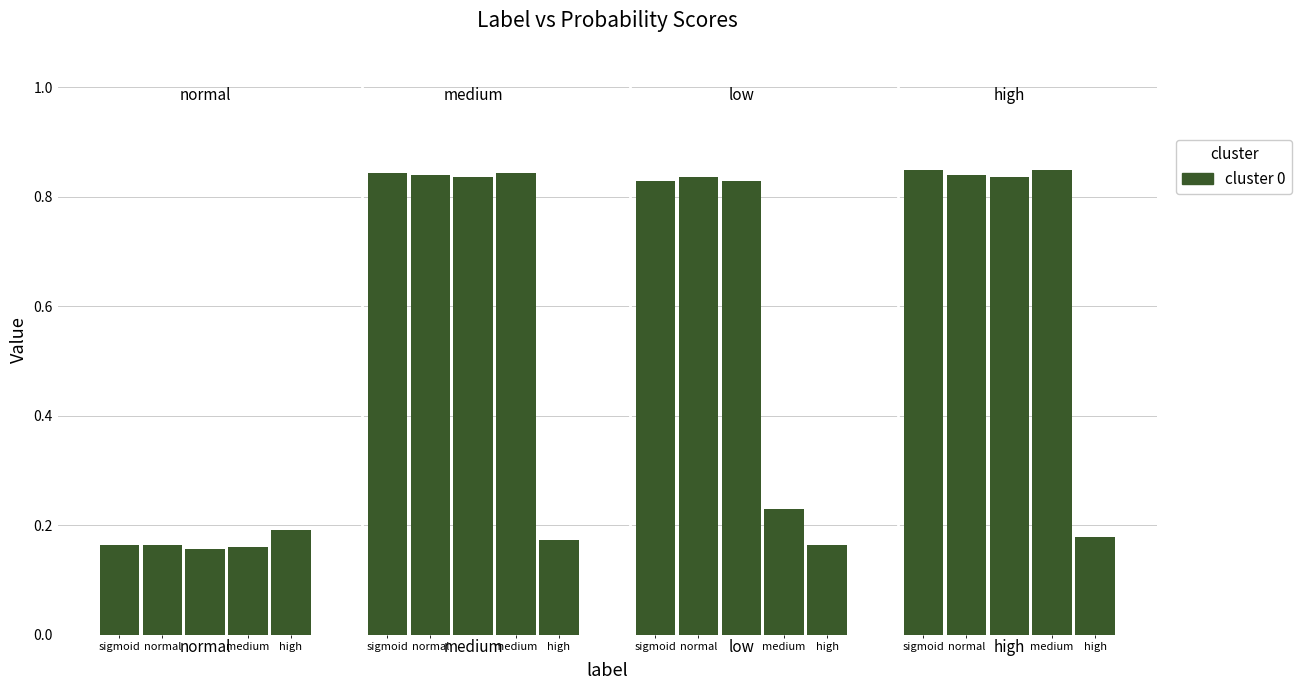

Are the bars horizontal?

No